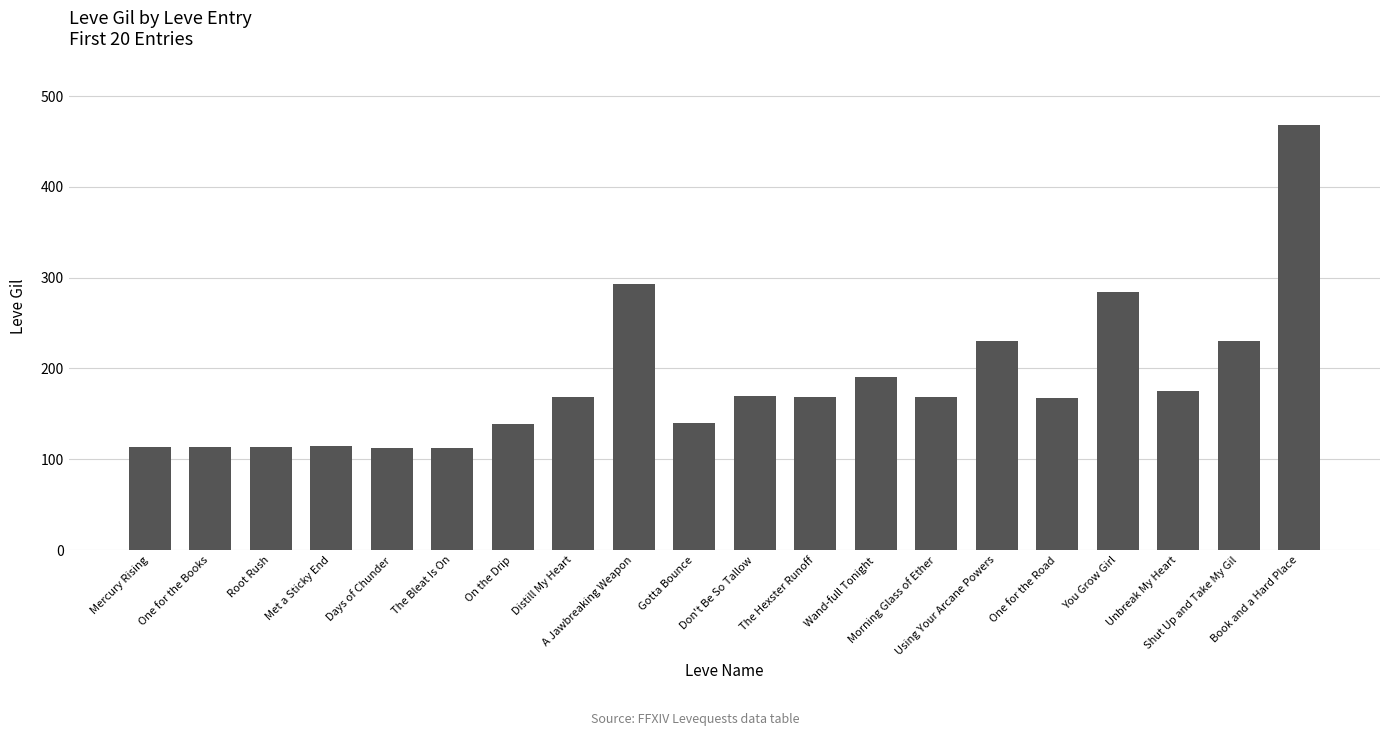

What is the minimum value shown in the chart?

112